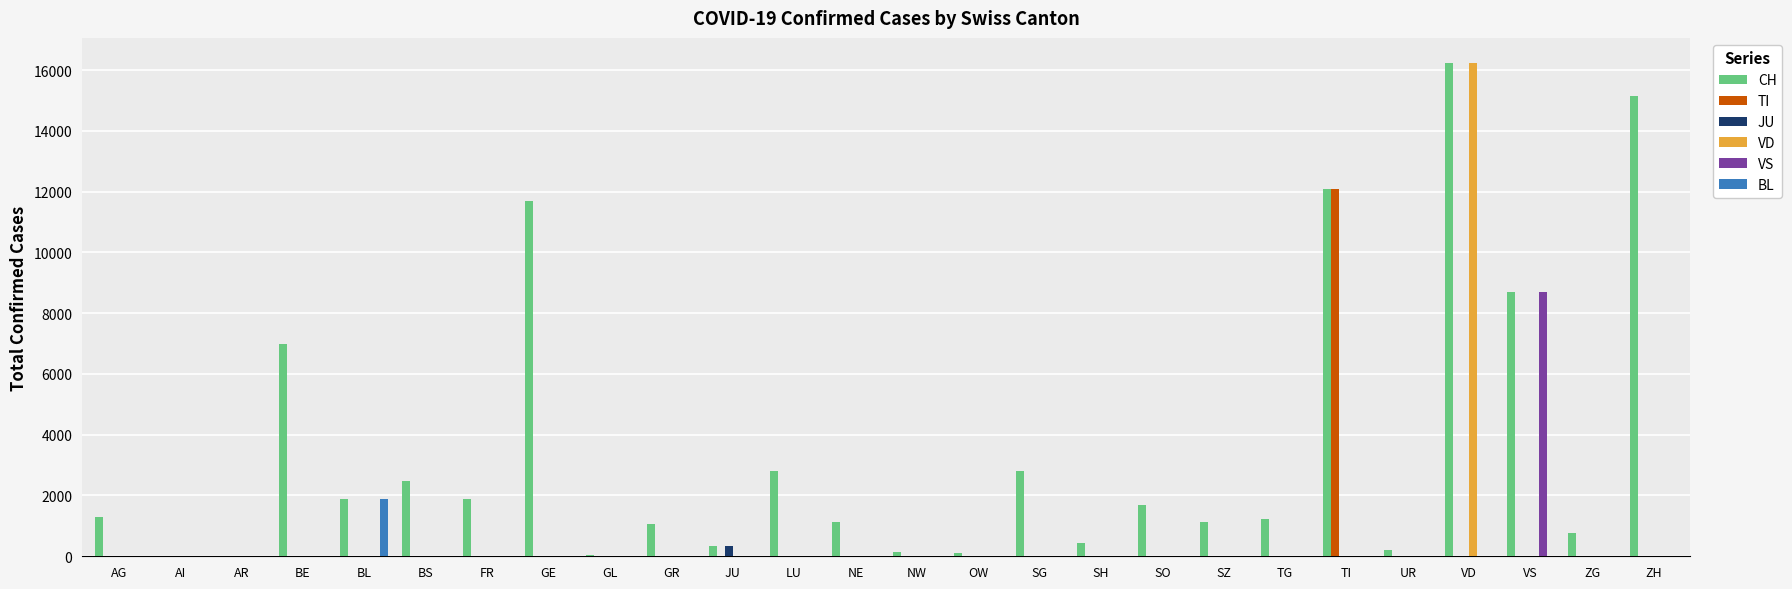

How many series are shown in this chart?

6